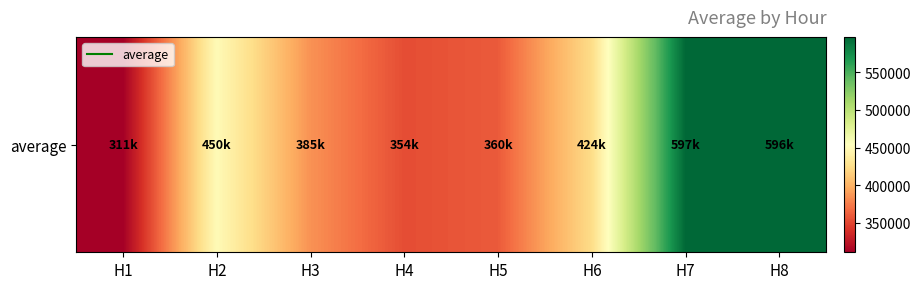

Reading right to left, transcribe all the data shown in this chart.

596124.4	596970.9	424435.7	360137.6	353750.3	384865.8	449762.1	310954.0